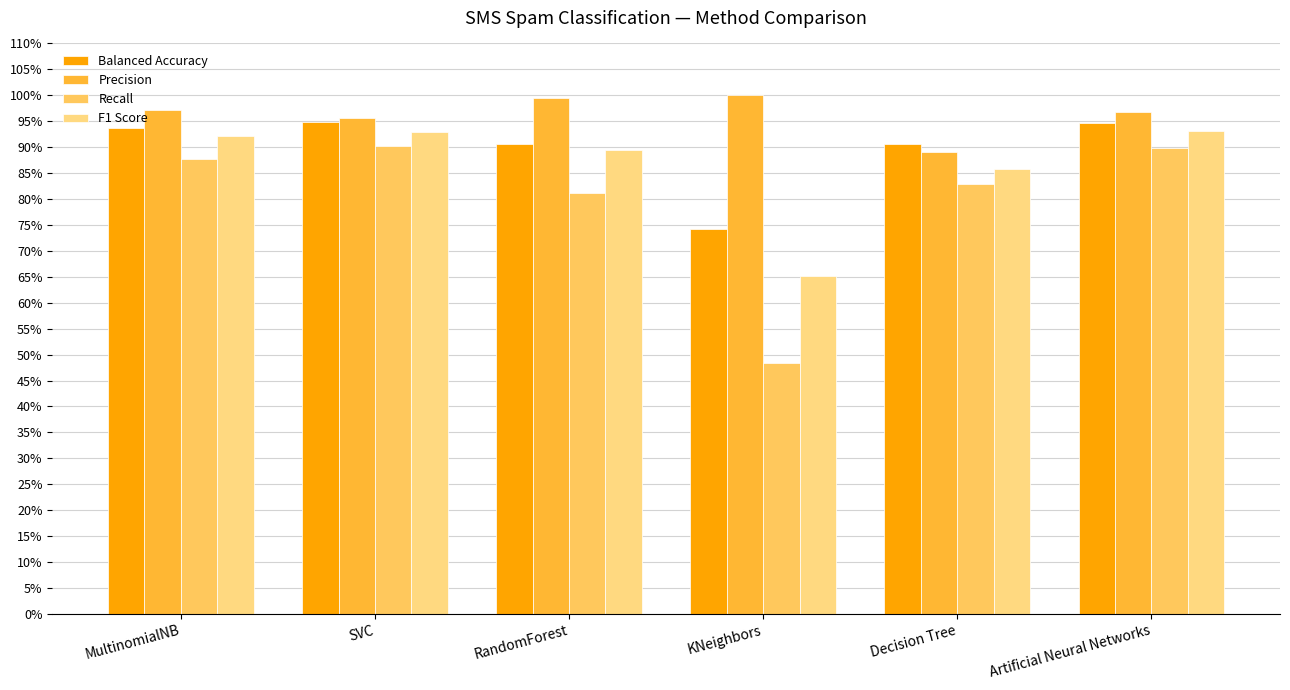

Are the bars grouped side by side (vs. stacked)?

Yes